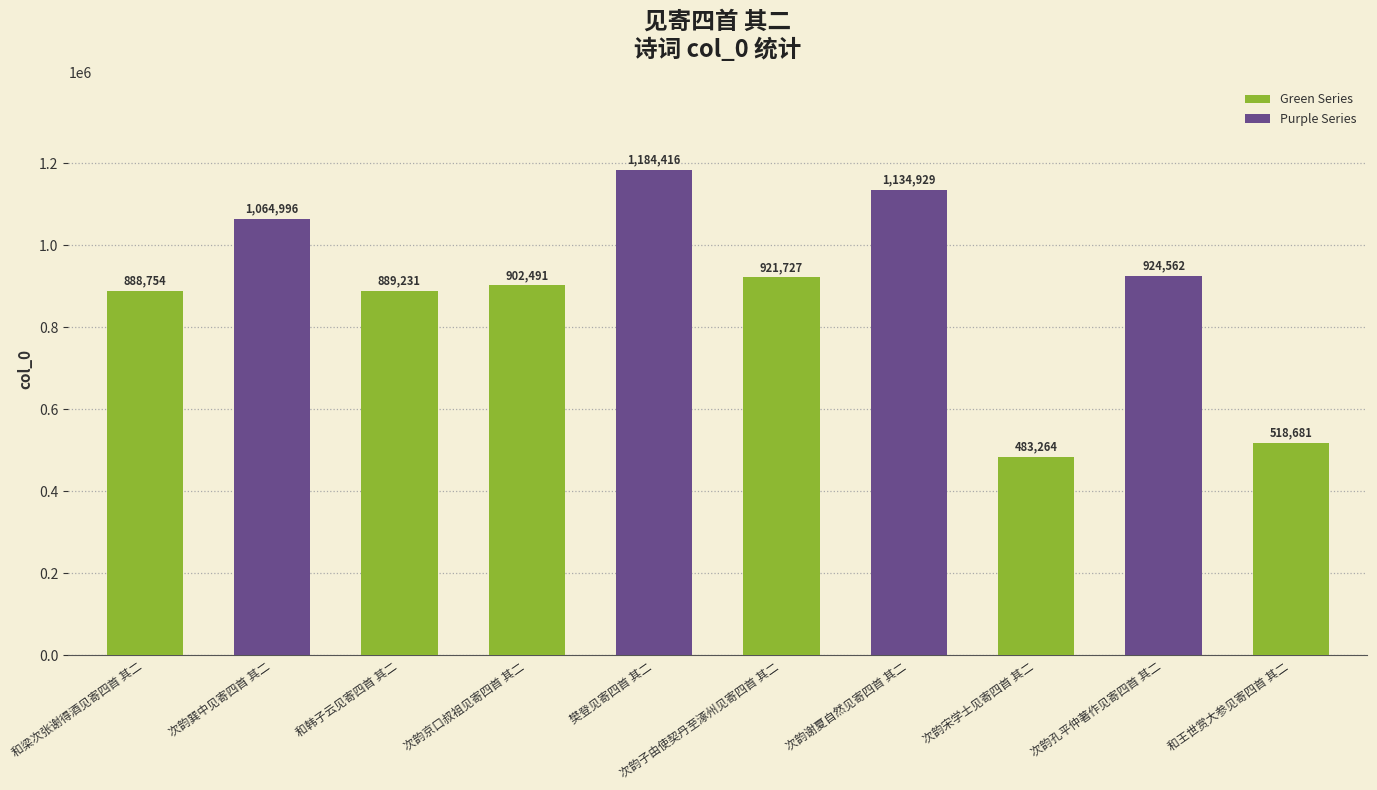

How many bars are there in total?

10